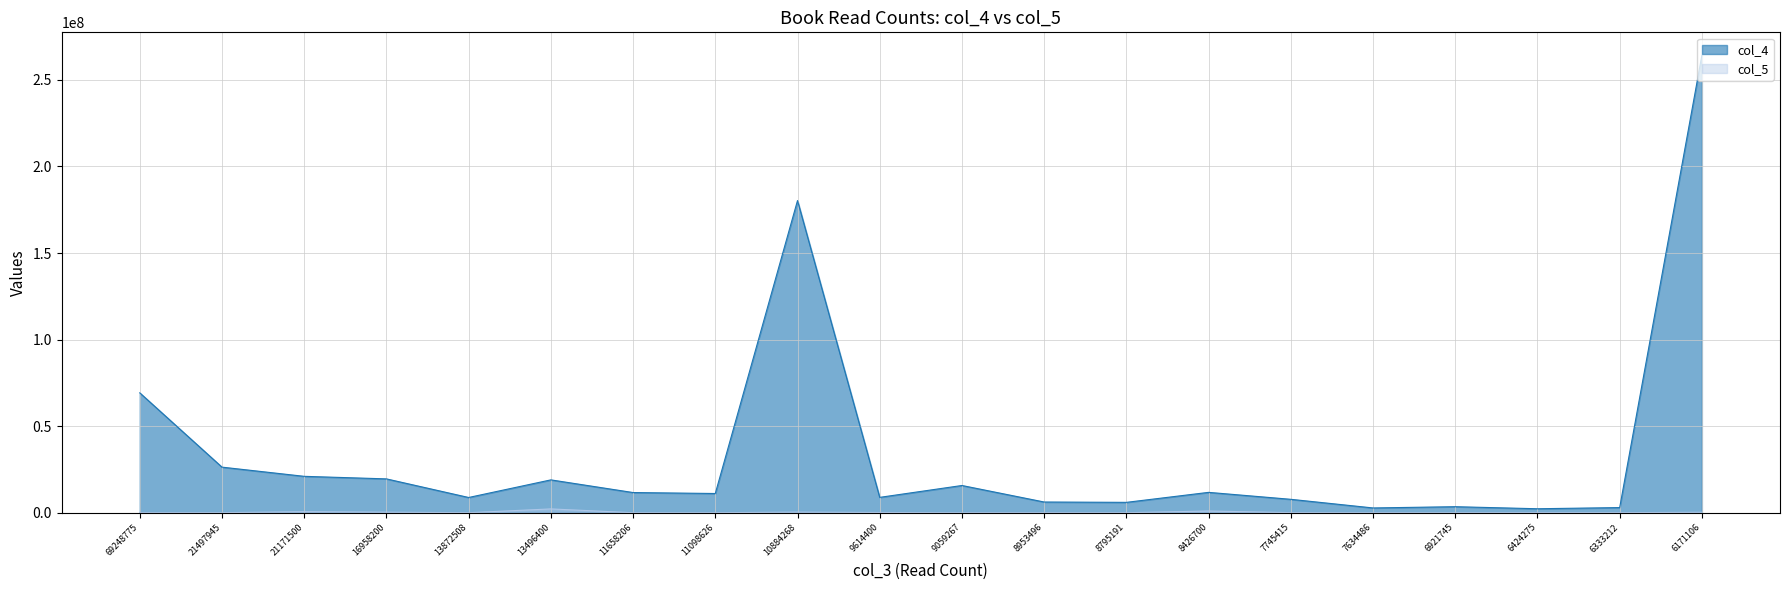

What is the average value of the col_5 series?

252729